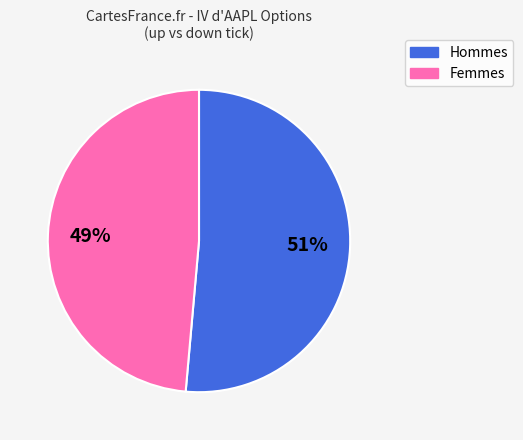

Does any single category account for the majority?

Yes